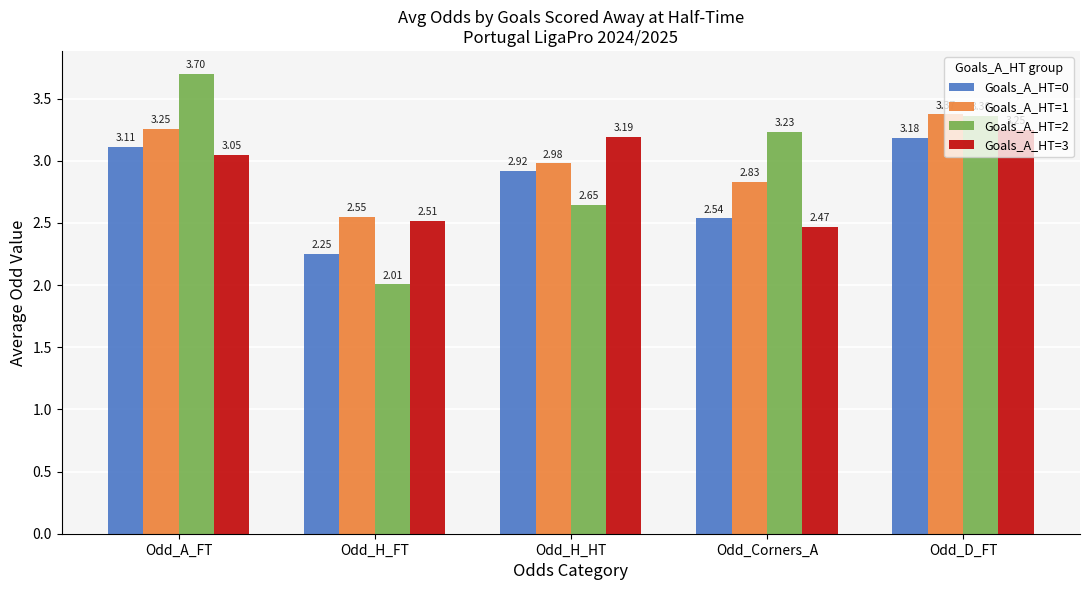

What is the smallest value displayed?

2.0